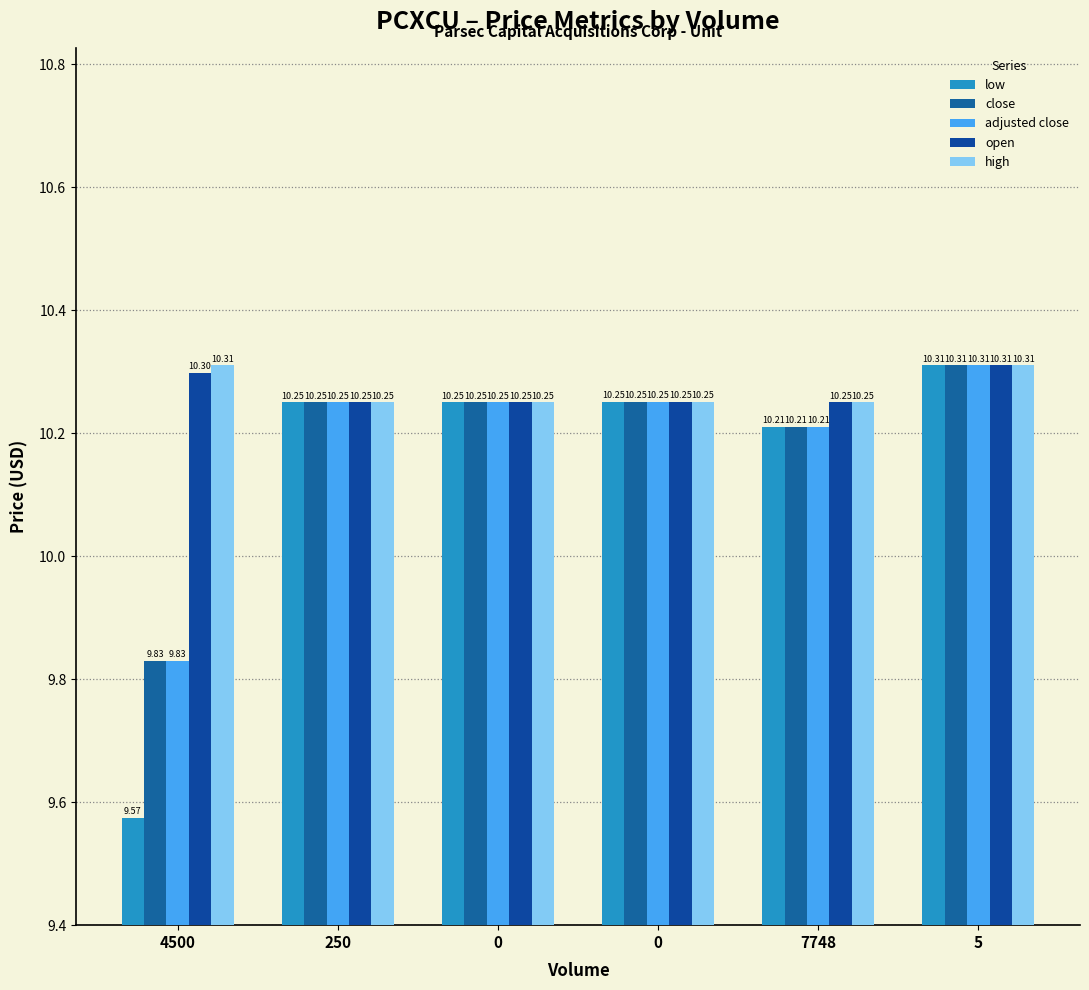

Which label corresponds to the smallest value in the chart?

4500